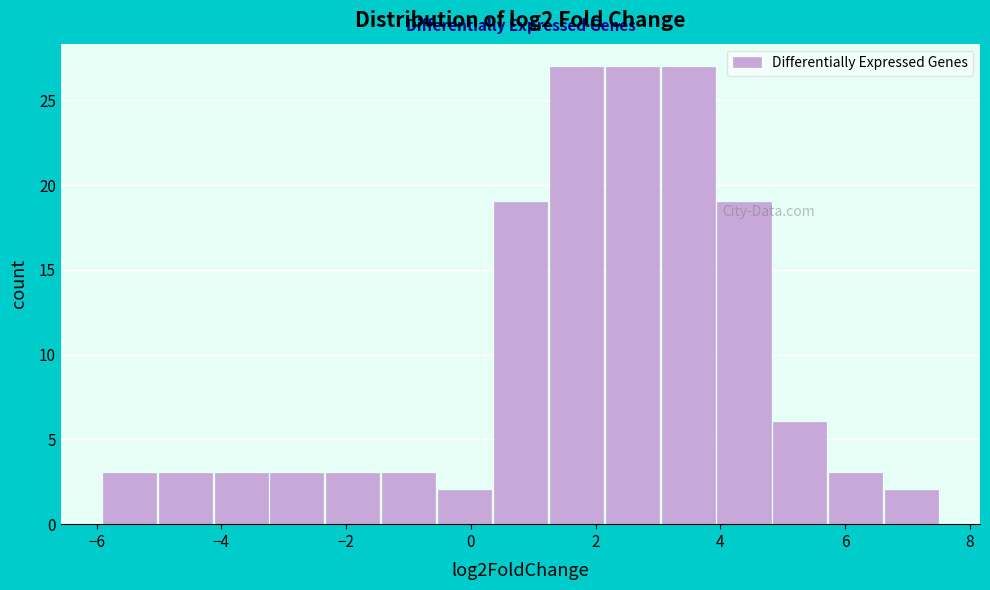

Reading left to right, list every bar in this chart as the range it spans on the x-axis followed by its height. Neither the bar edges nor the heights are printed on the chart, so give them approximately, as read against the axes.

-5.8 to -5.0: 3
-5.0 to -4.2: 3
-4.2 to -3.2: 3
-3.2 to -2.4: 3
-2.4 to -1.4: 3
-1.4 to -0.6: 3
-0.6 to 0.4: 2
0.4 to 1.2: 19
1.2 to 2.2: 27
2.2 to 3.0: 27
3.0 to 4.0: 27
4.0 to 4.8: 19
4.8 to 5.8: 6
5.8 to 6.6: 3
6.6 to 7.6: 2